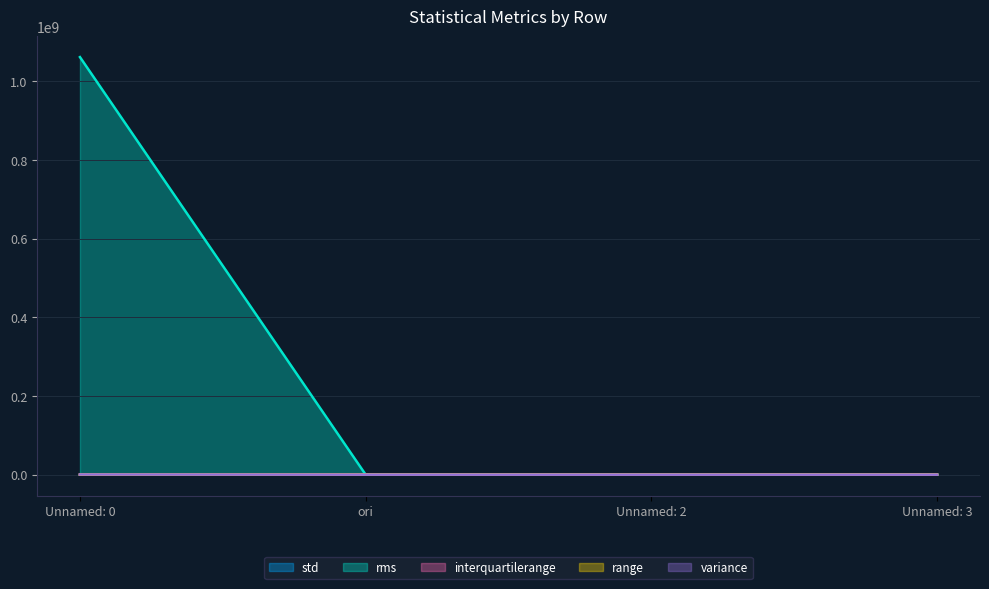

At which label does range reach its minimum?

Unnamed: 2